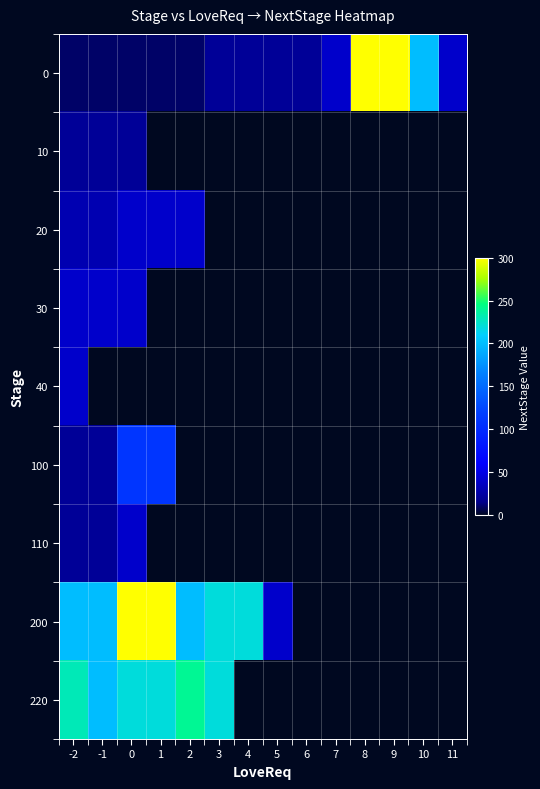

Reading left to right, list all the values displayed in this chart.

0: -2=10	-1=10	0=10	1=10	2=10	3=20	4=20	5=20	6=20	7=40	8=300	9=300	10=200	11=40
10: -2=20	-1=20	0=20	1=0	2=0	3=0	4=0	5=0	6=0	7=0	8=0	9=0	10=0	11=0
20: -2=30	-1=30	0=40	1=40	2=40	3=0	4=0	5=0	6=0	7=0	8=0	9=0	10=0	11=0
30: -2=40	-1=40	0=40	1=0	2=0	3=0	4=0	5=0	6=0	7=0	8=0	9=0	10=0	11=0
40: -2=40	-1=0	0=0	1=0	2=0	3=0	4=0	5=0	6=0	7=0	8=0	9=0	10=0	11=0
100: -2=20	-1=20	0=110	1=110	2=0	3=0	4=0	5=0	6=0	7=0	8=0	9=0	10=0	11=0
110: -2=20	-1=20	0=40	1=0	2=0	3=0	4=0	5=0	6=0	7=0	8=0	9=0	10=0	11=0
200: -2=200	-1=200	0=300	1=300	2=200	3=220	4=220	5=40	6=0	7=0	8=0	9=0	10=0	11=0
220: -2=230	-1=200	0=220	1=220	2=240	3=220	4=0	5=0	6=0	7=0	8=0	9=0	10=0	11=0